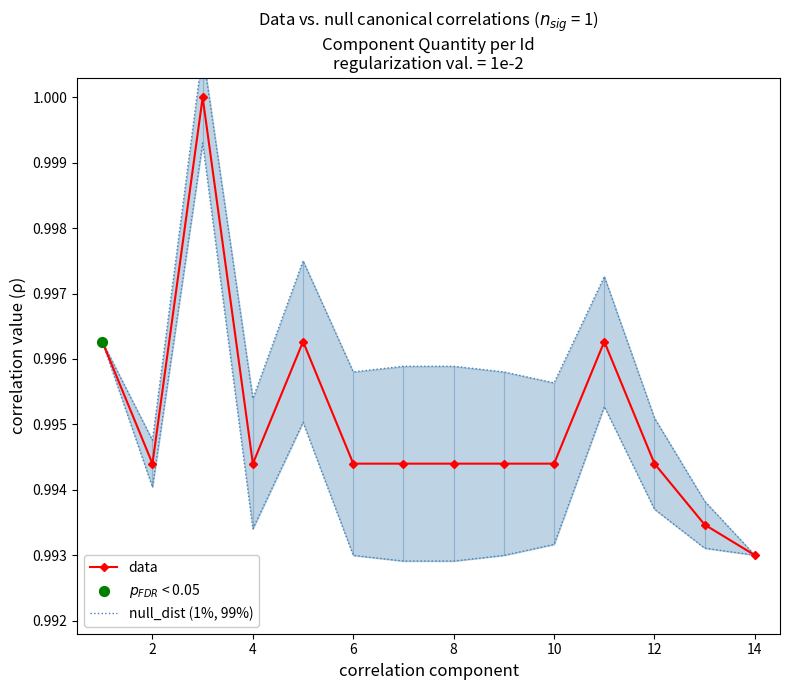

At which label is data closest to 0?

14